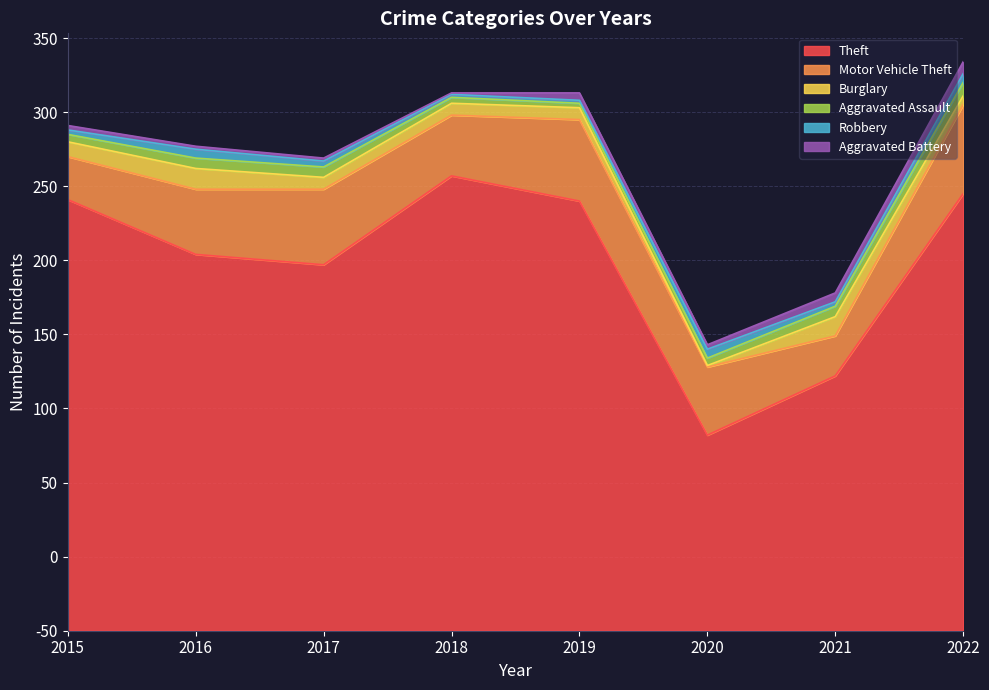

What is the difference between the maximum and minimum values in the Aggravated Assault series?

6